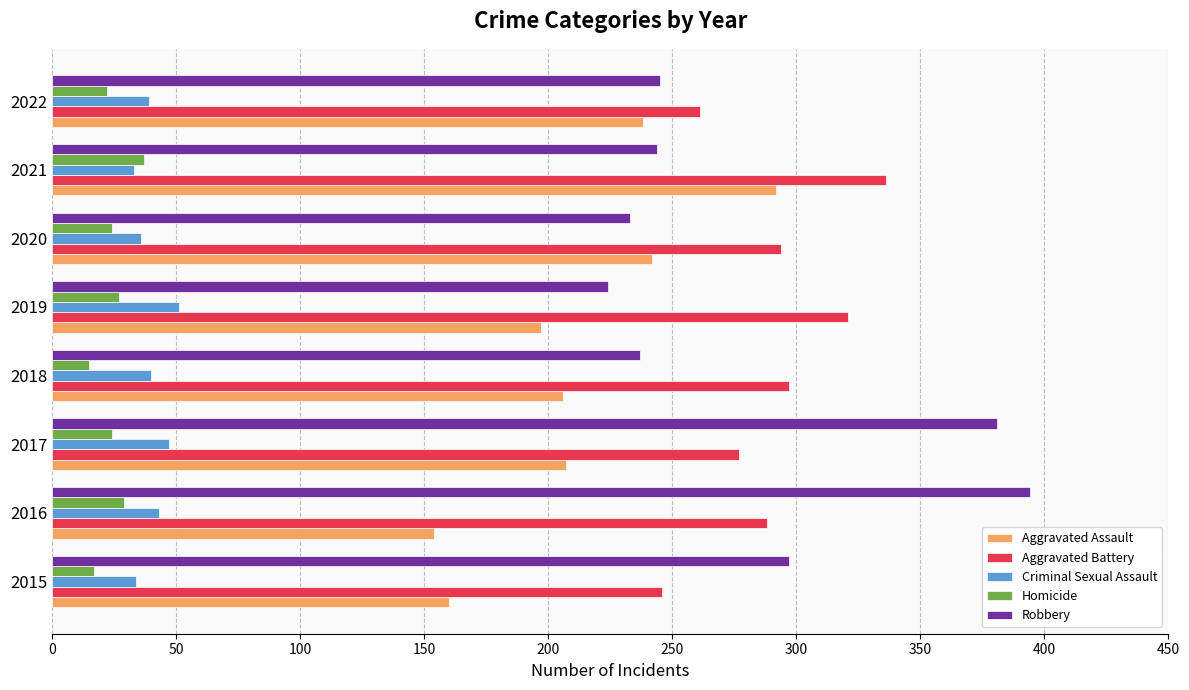

At which category does the chart reach its peak across all series?

2016